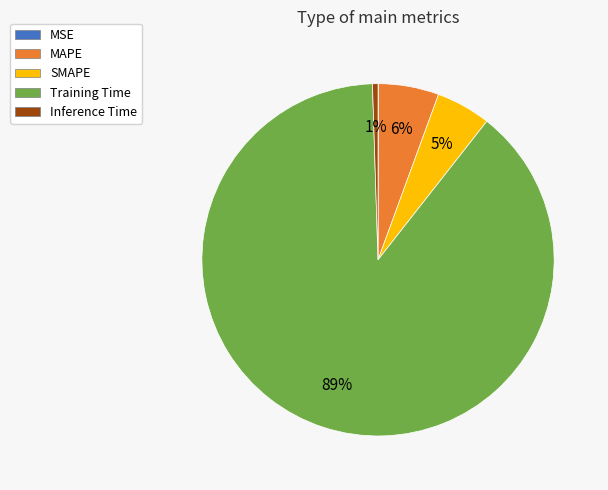

To the nearest percent, what portion does Inference Time represent?

1%